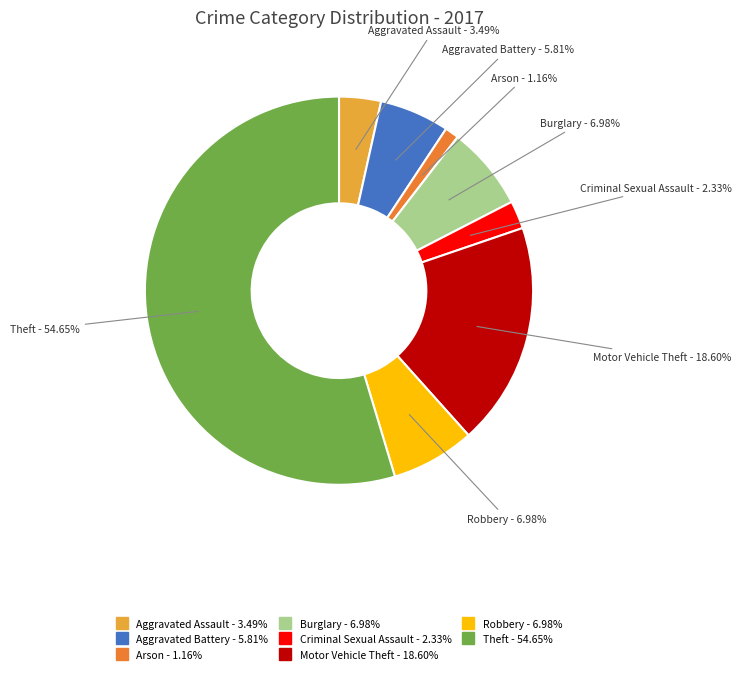

To the nearest percent, what is the difference between the largest and smallest slice percentages?

53%